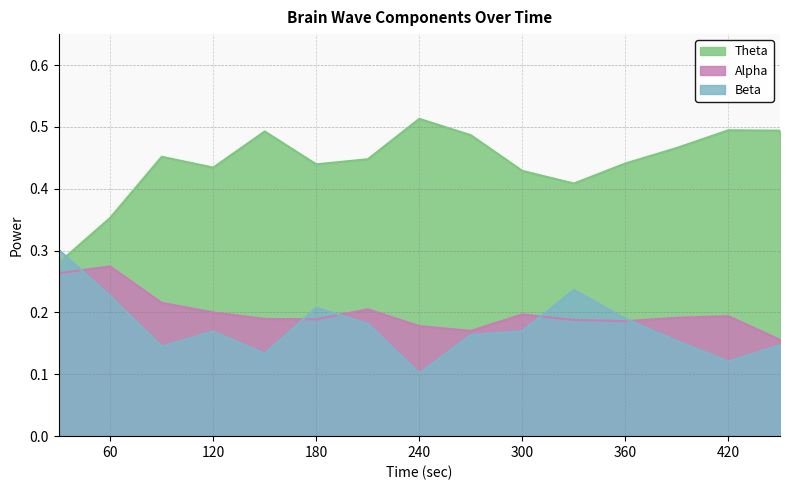

True or false: Theta and Alpha cross at least once.

False